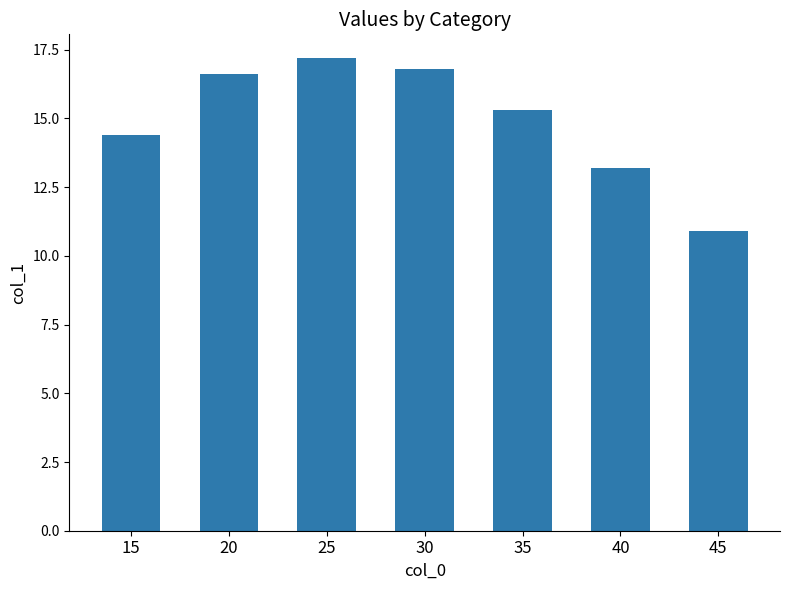

Is it true that the value at 20 is 26.6?

False